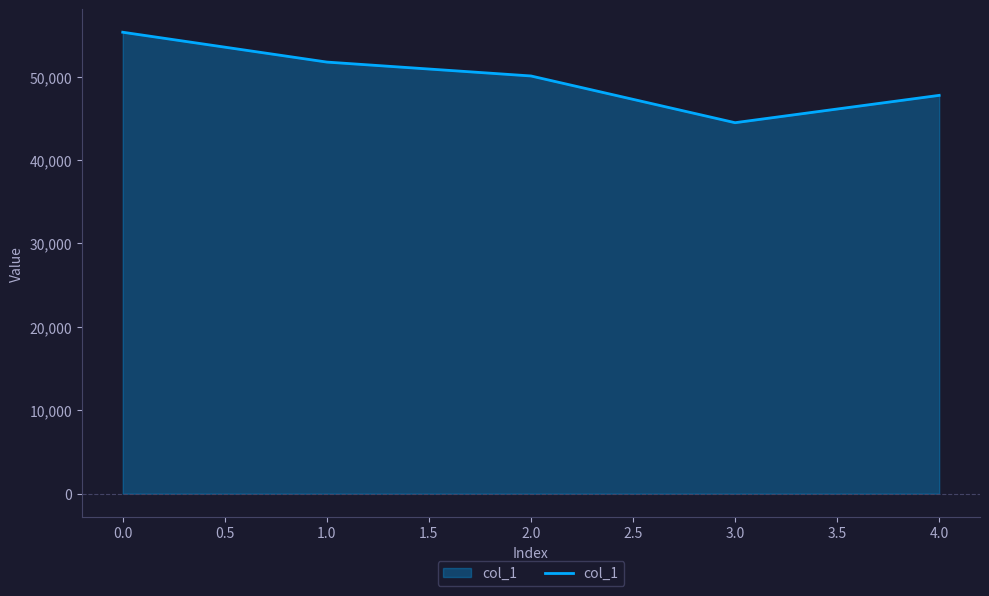

Where is the first local minimum?

3.0